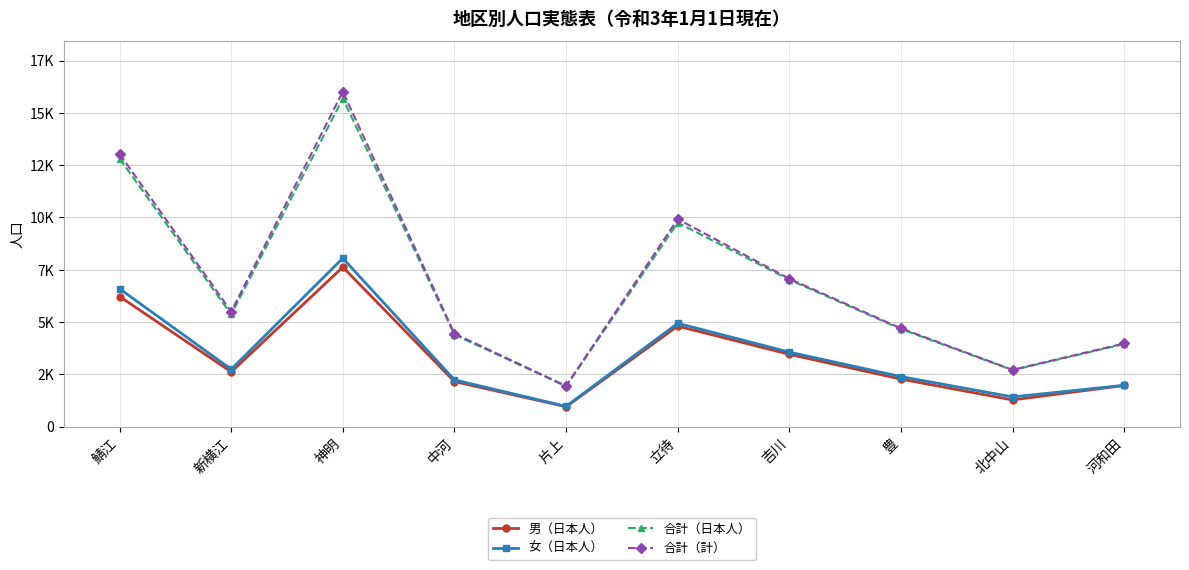

What are all the series names shown in the legend?

男（日本人）, 女（日本人）, 合計（日本人）, 合計（計）